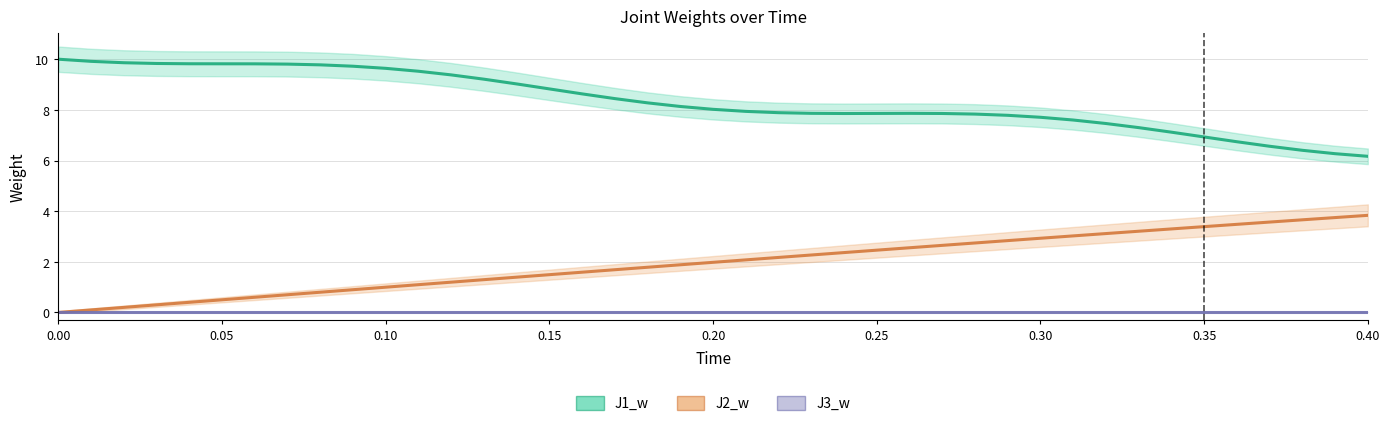

At which category does J3_w reach its first local peak?

0.20